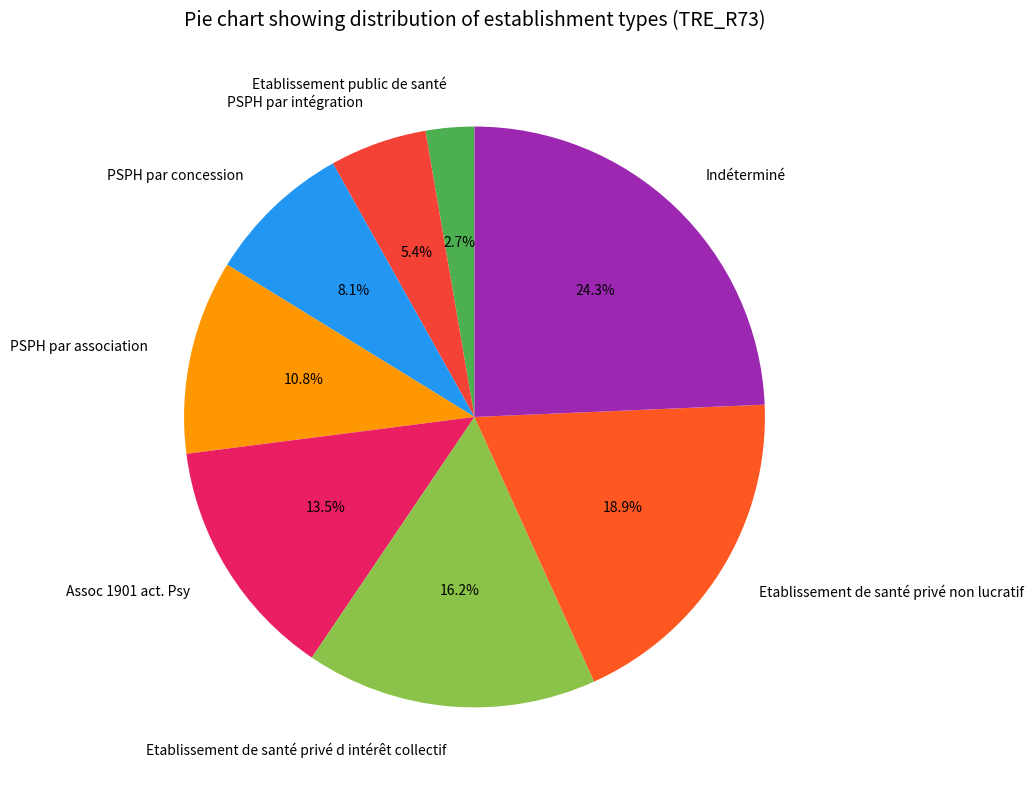

To the nearest percent, what portion does Etablissement de santé privé non lucratif represent?

19%